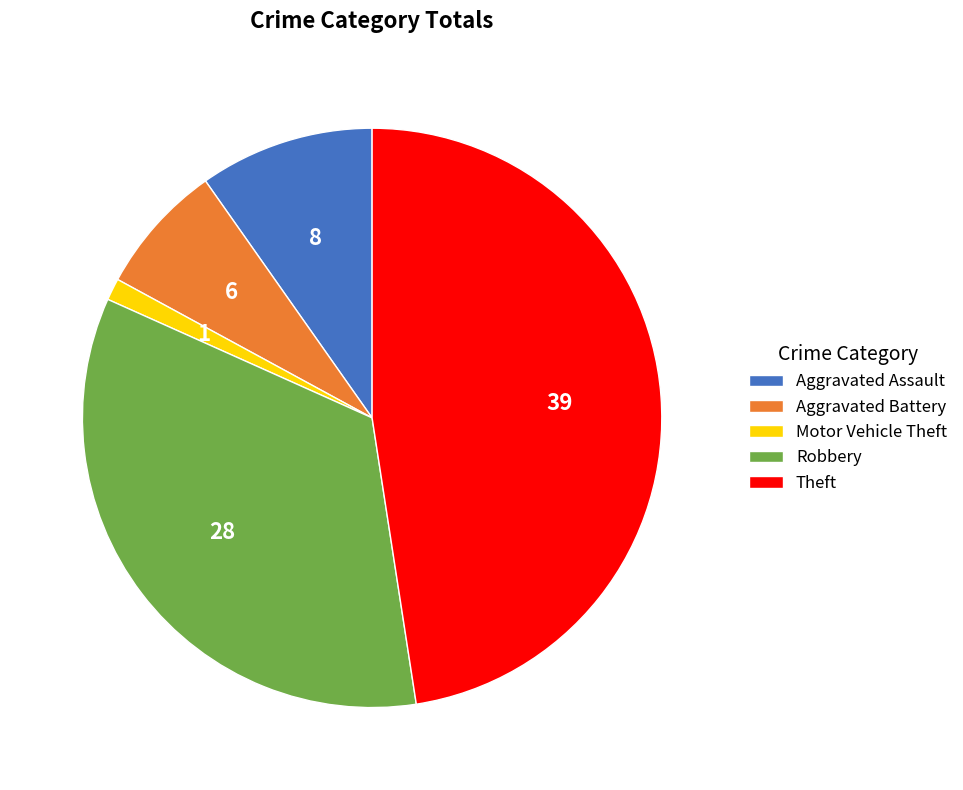

Rank the categories by value from highest to lowest.

Theft, Robbery, Aggravated Assault, Aggravated Battery, Motor Vehicle Theft